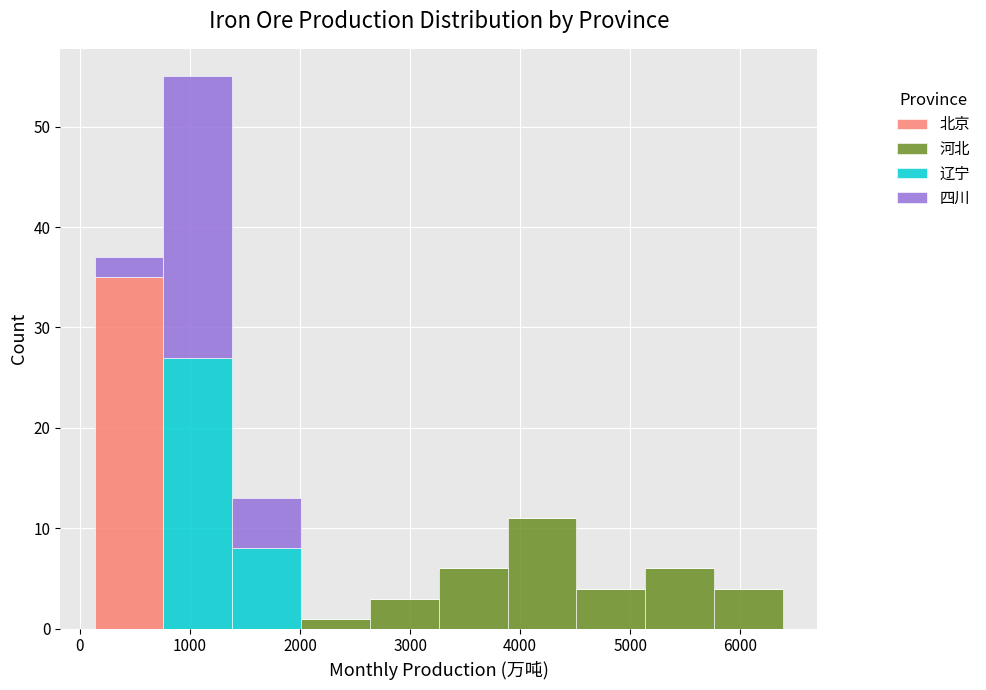

What is the total height of the stacked bar covering 5800 to 6400 on the x-axis? Neither the bar edges nor the heights are printed on the chart, so give them approximately, as read against the axes.

4